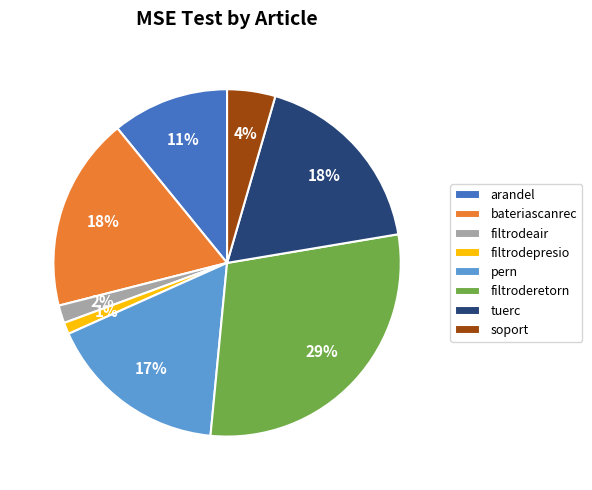

Which slice is the smallest?

filtrodepresio